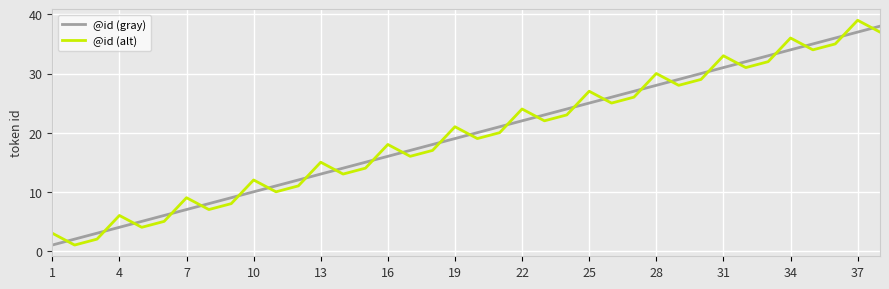

How many times do @id (gray) and @id (alt) cross each other?

25